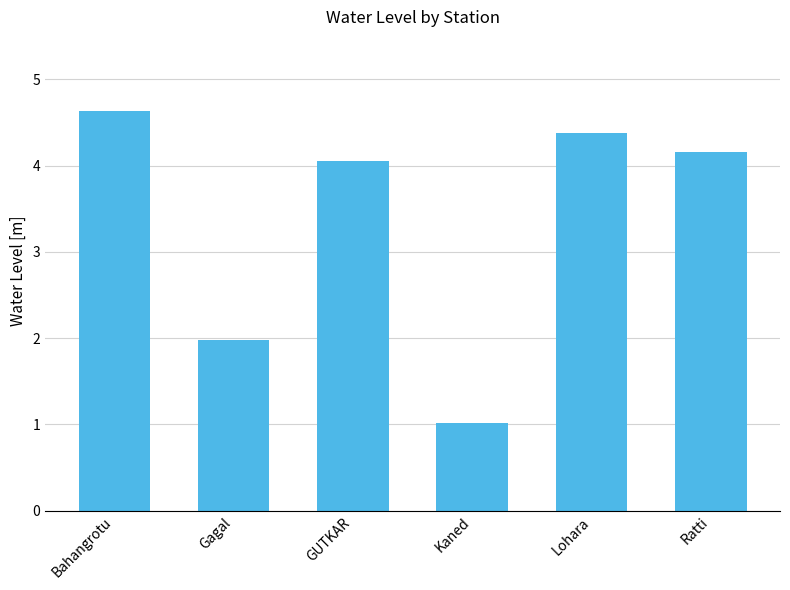

What position from the right is Ratti?

1